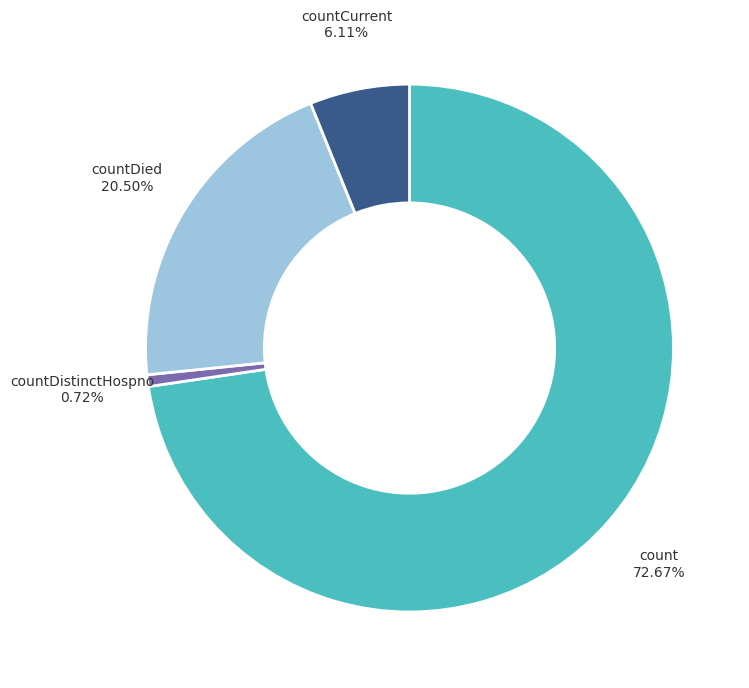

Between countDied and countCurrent, which is larger?

countDied